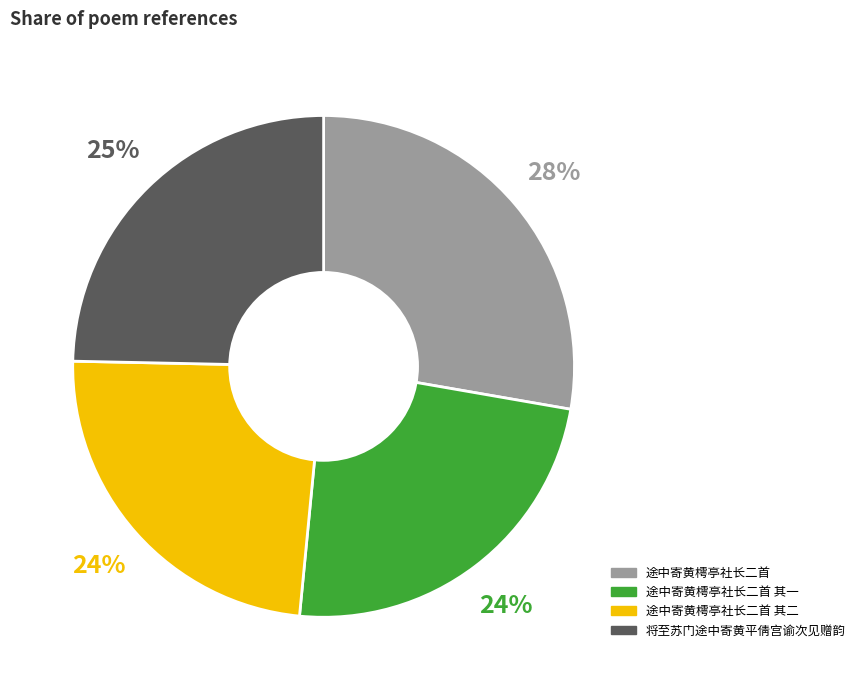

To the nearest percent, what is the difference between the largest and smallest slice percentages?

4%